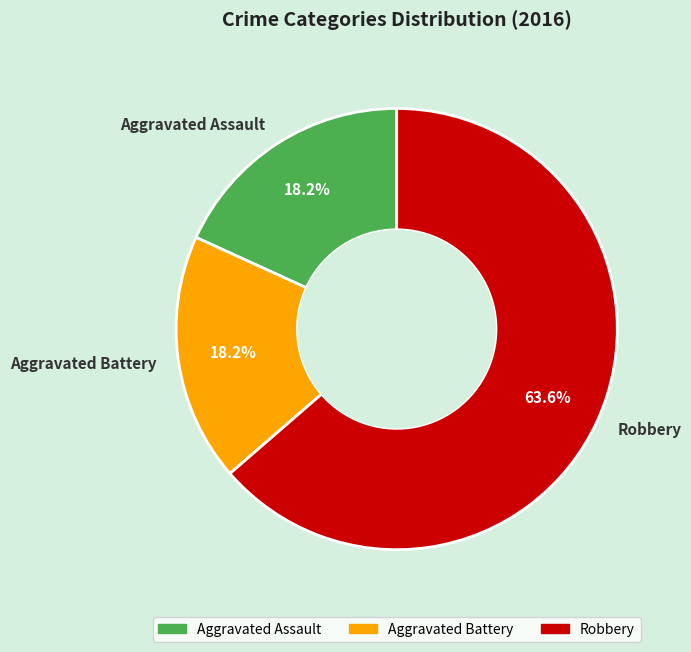

To the nearest percent, what is the combined percentage of Aggravated Battery and Aggravated Assault?

36%